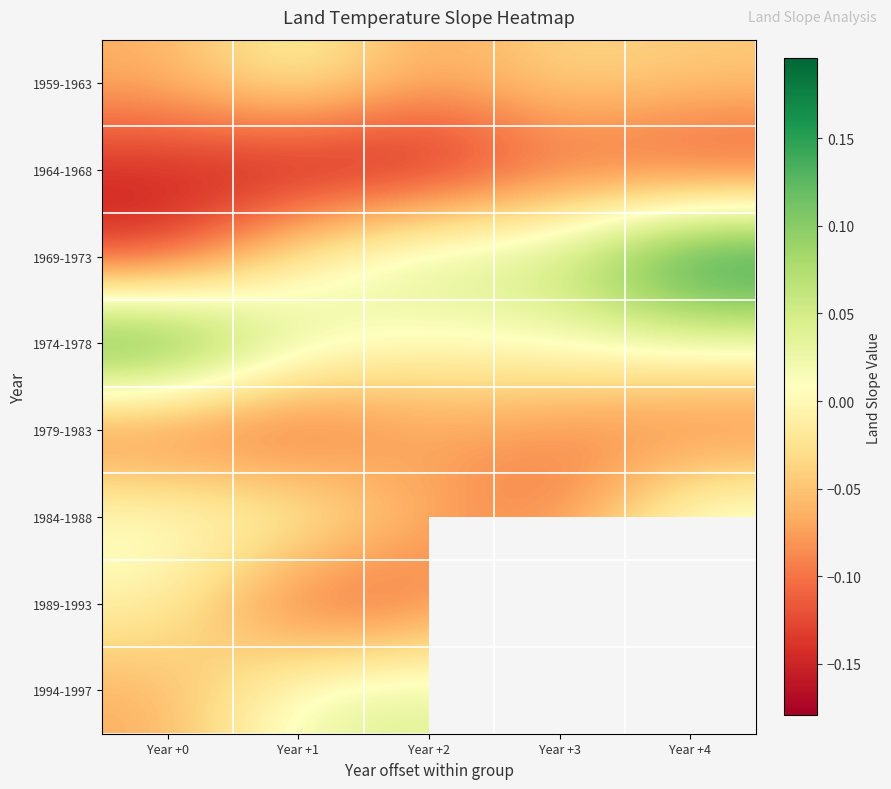

Which series changed the most between Year +0 and Year +2?

1969-1973